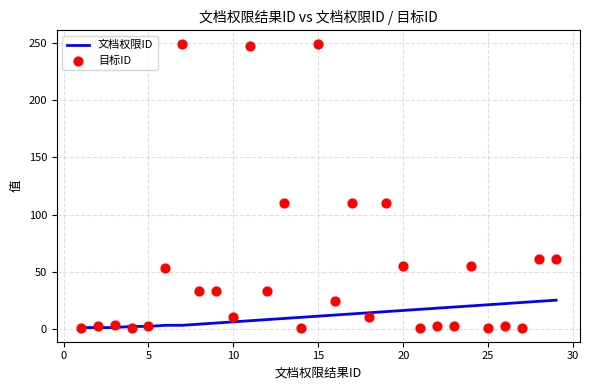

At how many categories does at least one series exceed 194?

3